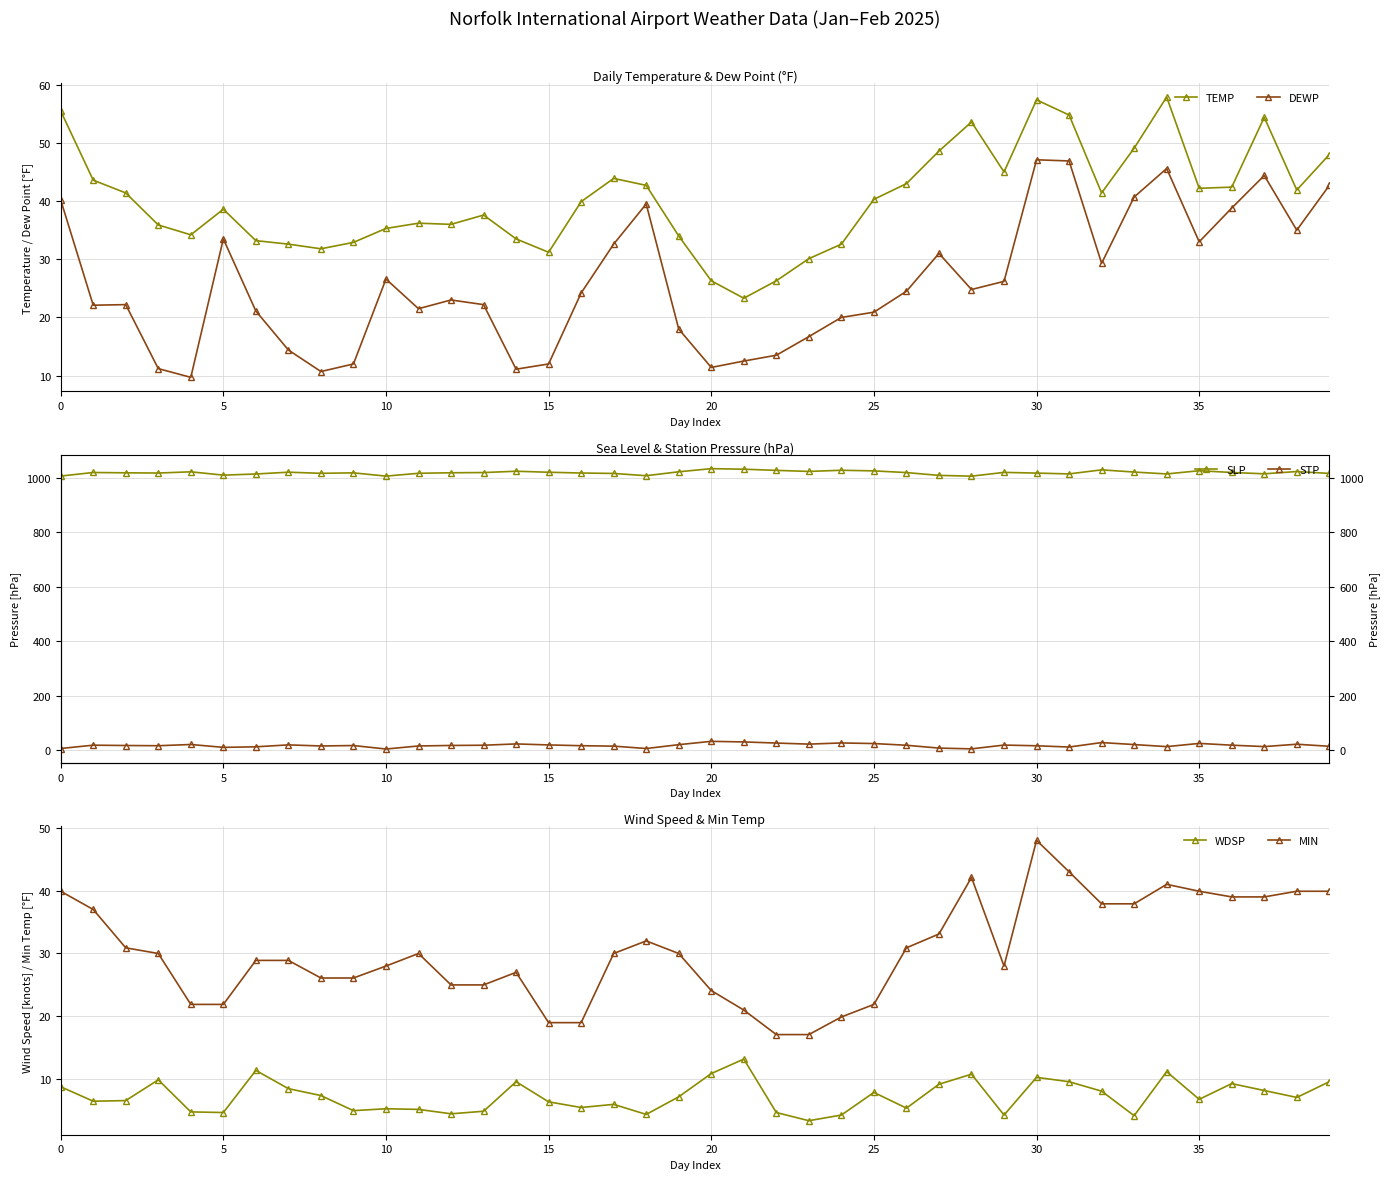

At 16, list the series in order from smallest to largest.

WDSP, STP, MIN, DEWP, TEMP, SLP